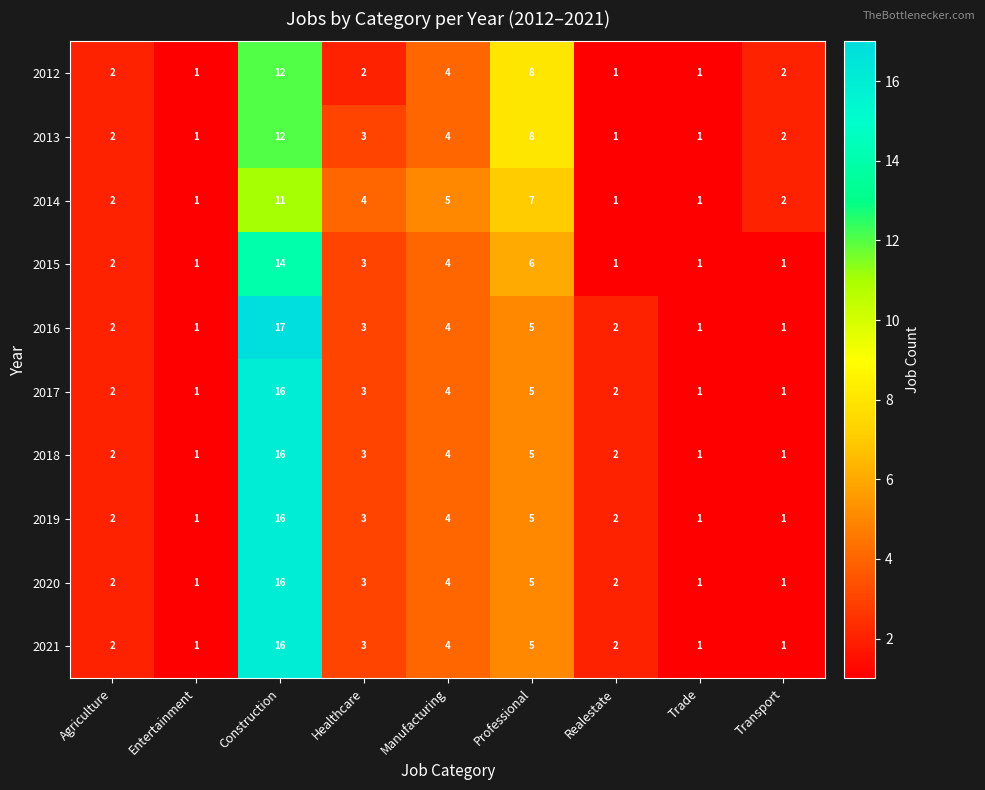

What is the total value across all series at Entertainment?

10